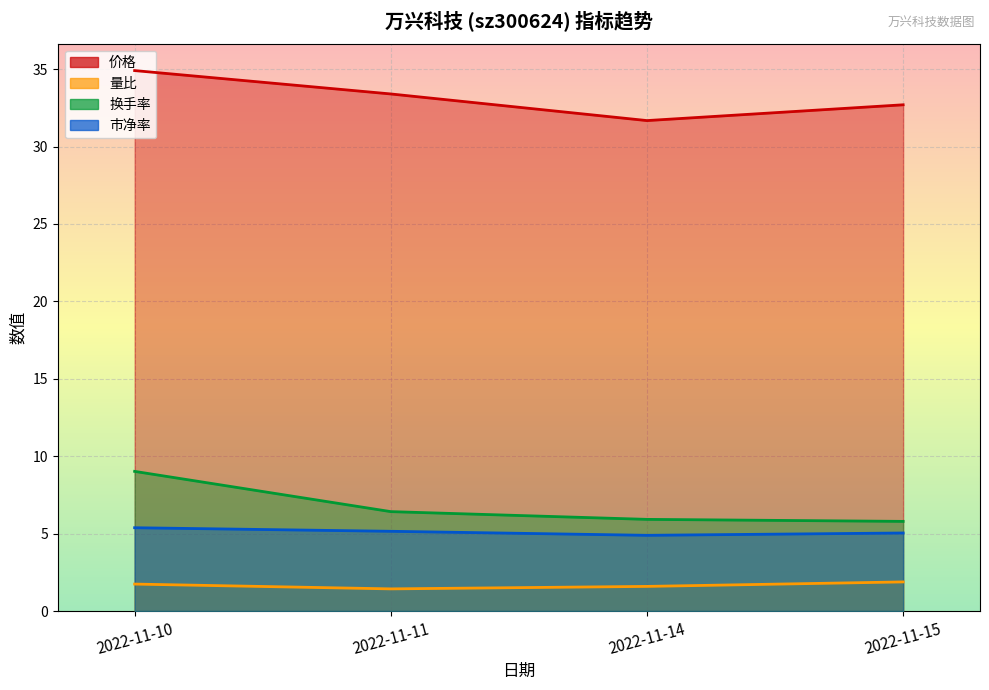

What is the value of the 换手率 point at the 3rd from the left?

5.9